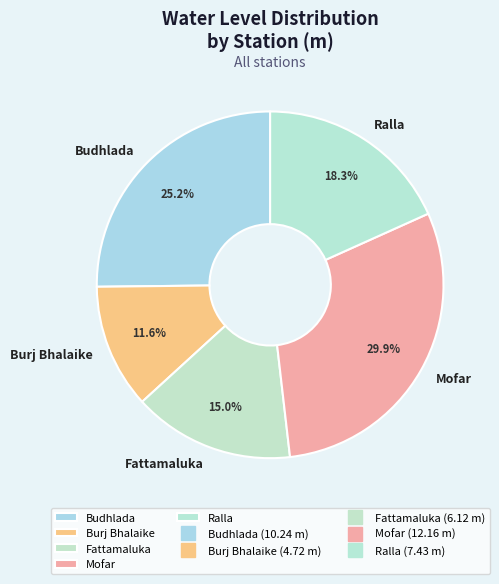

Which category has the smallest portion of the pie?

Burj Bhalaike